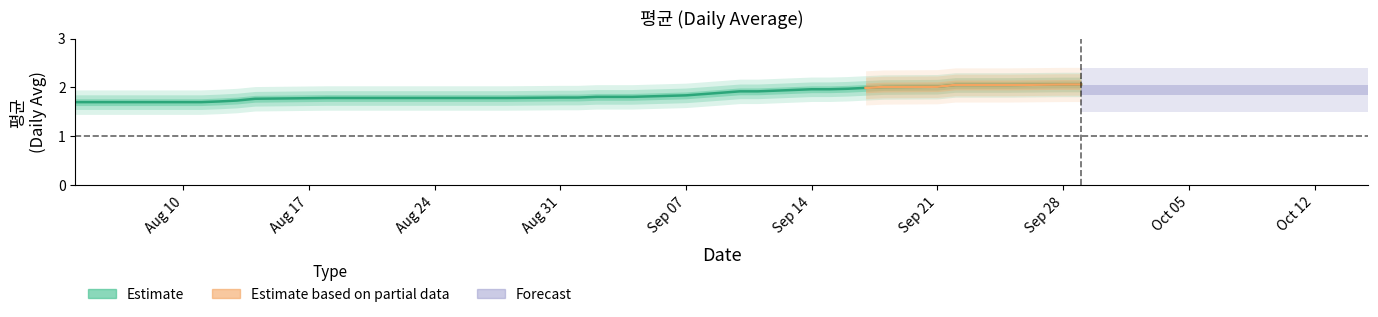

What is the label of the 4th point from the left?

2020-08-07